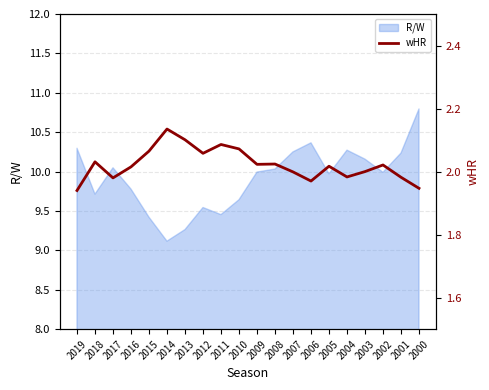

Rank the categories by value from lowest to highest.

2019, 2000, 2006, 2017, 2001, 2004, 2007, 2003, 2016, 2005, 2002, 2009, 2008, 2018, 2012, 2015, 2010, 2011, 2013, 2014